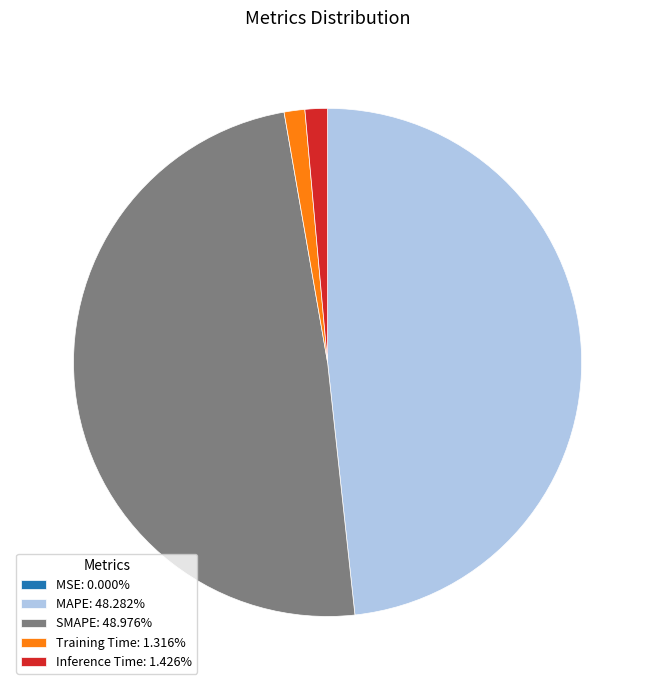

Do Inference Time: 1.426% and Training Time: 1.316% together represent more than half of the pie?

No